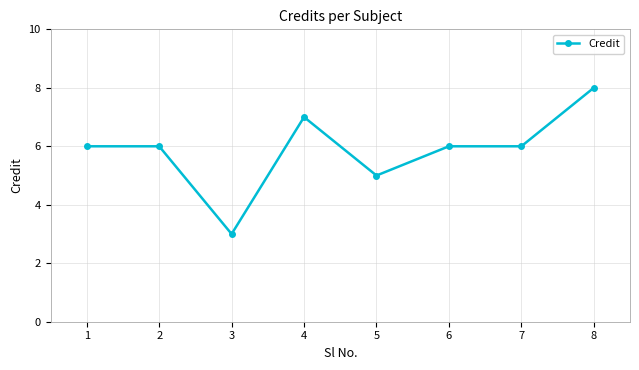

The value at 8 is 3. True or false?

False